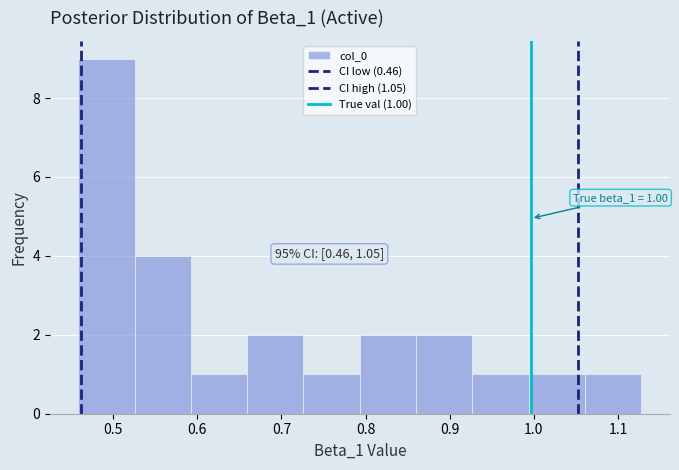

Which range on the x-axis has the tallest bar?

0.46 to 0.53